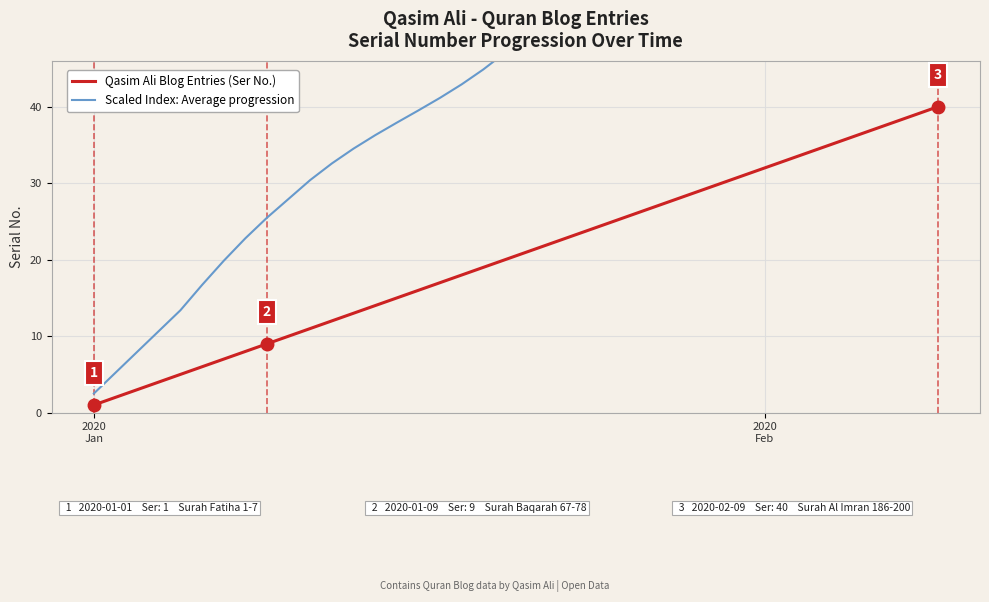

At how many categories does at least one series exceed 25?

31